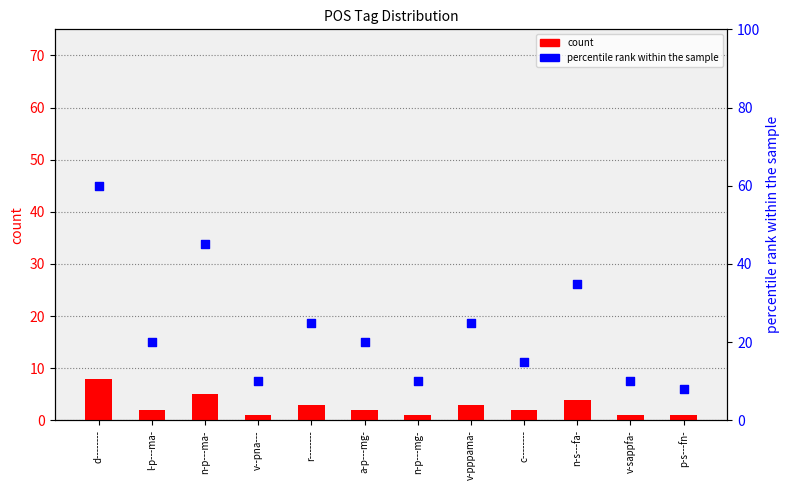

Is the value of percentile rank within the sample at v-pppama- greater than the value of count at p-s---fn-?

Yes